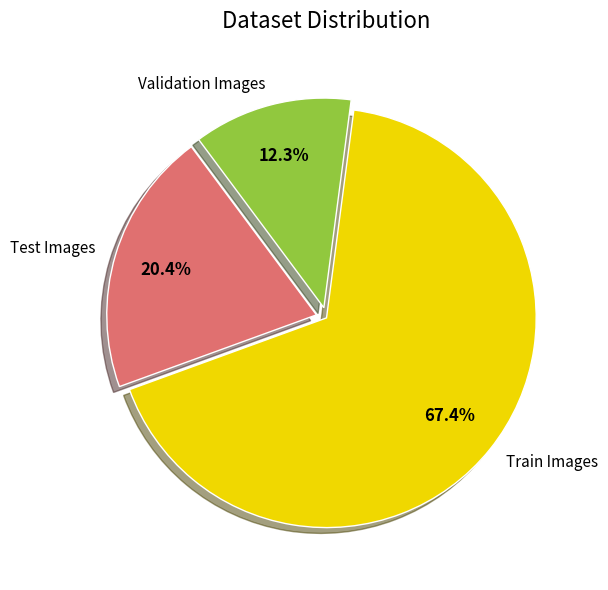

To the nearest percent, what is the average slice percentage?

33%